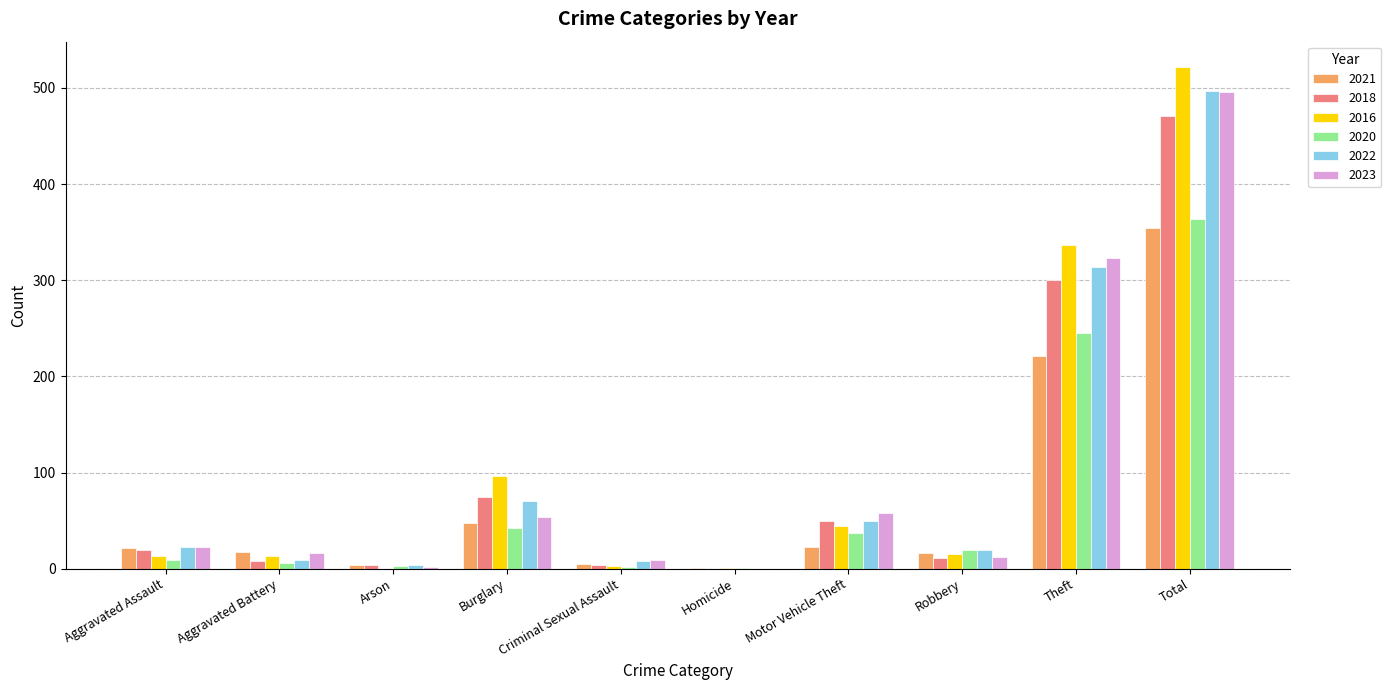

The 2020 series shows 37 at Motor Vehicle Theft. True or false?

True